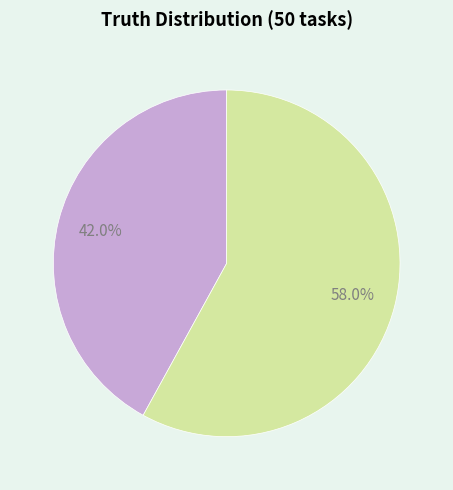

Is there any slice that represents more than half of the pie?

Yes